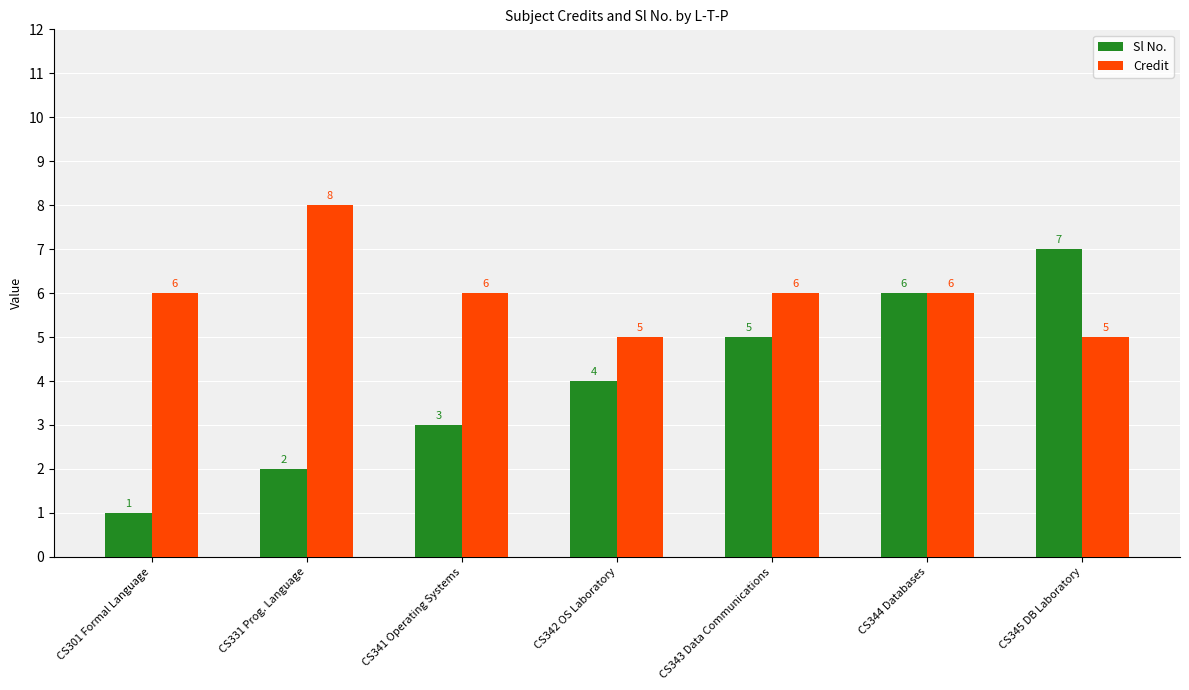

Rank the series at CS341 Operating Systems from highest to lowest value.

Credit, Sl No.